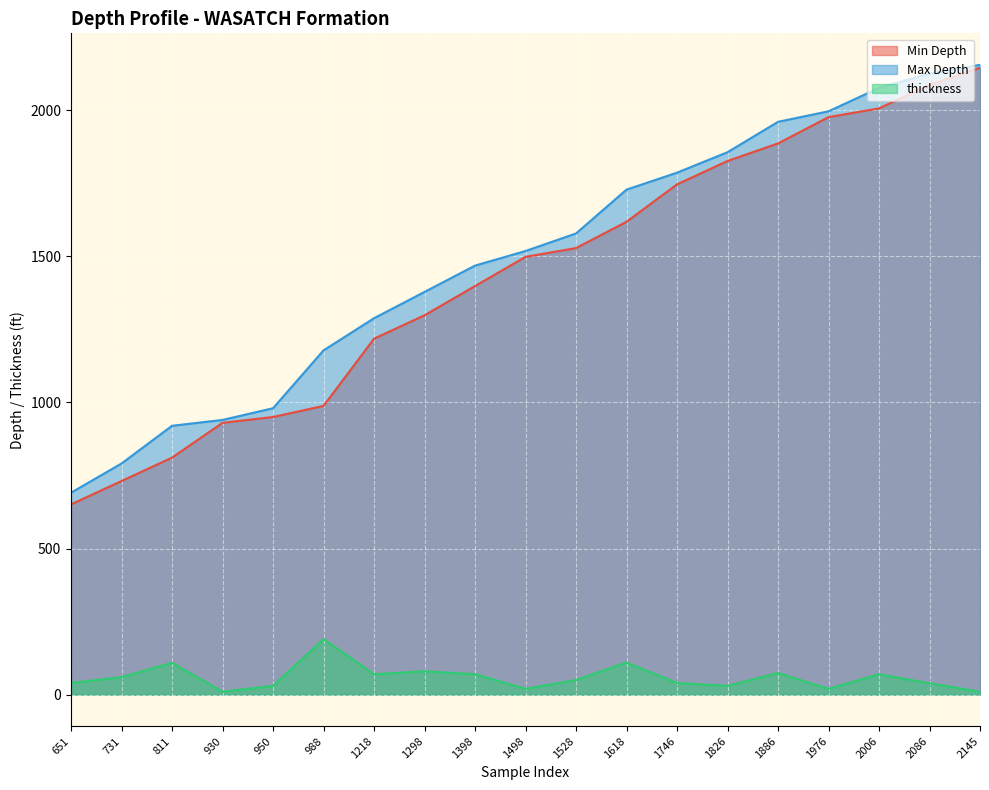

What is the maximum value shown in the chart?

2155